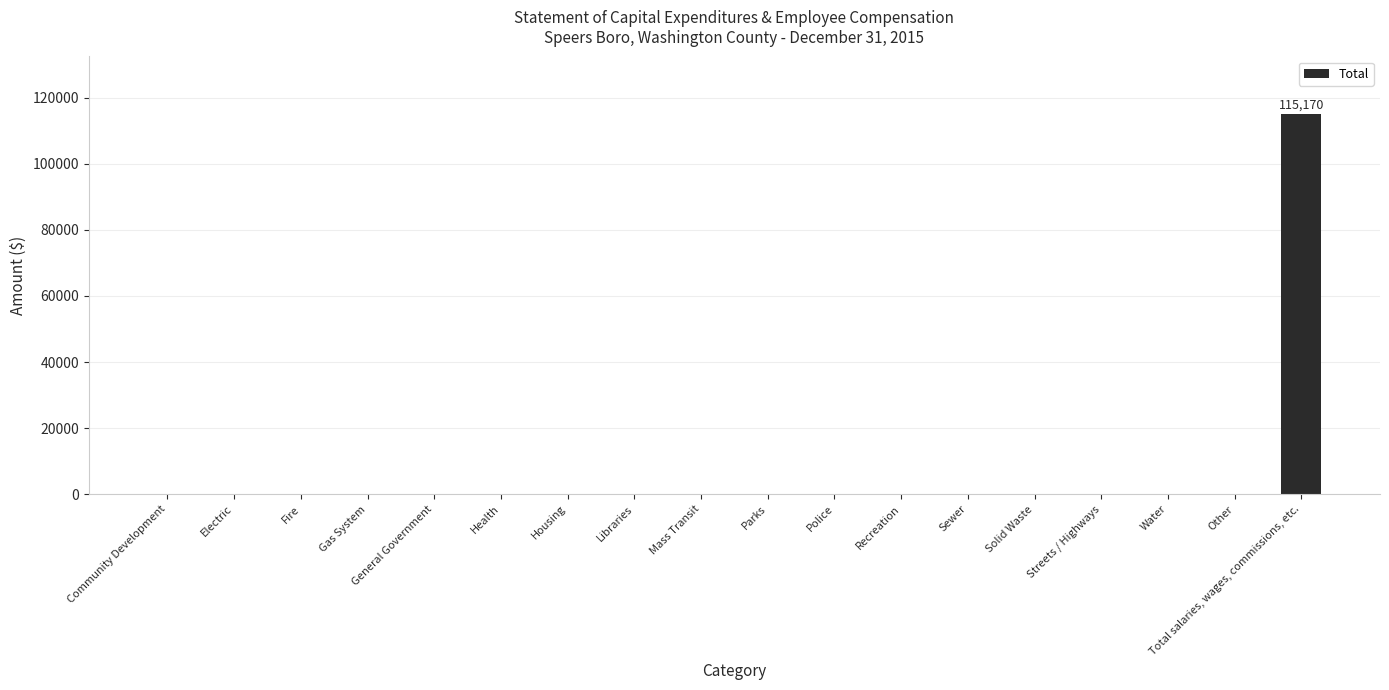

Reading left to right, list all the values displayed in this chart.

Community Development=0	Electric=0	Fire=0	Gas System=0	General Government=0	Health=0	Housing=0	Libraries=0	Mass Transit=0	Parks=0	Police=0	Recreation=0	Sewer=0	Solid Waste=0	Streets / Highways=0	Water=0	Other=0	Total salaries, wages, commissions, etc.=115170